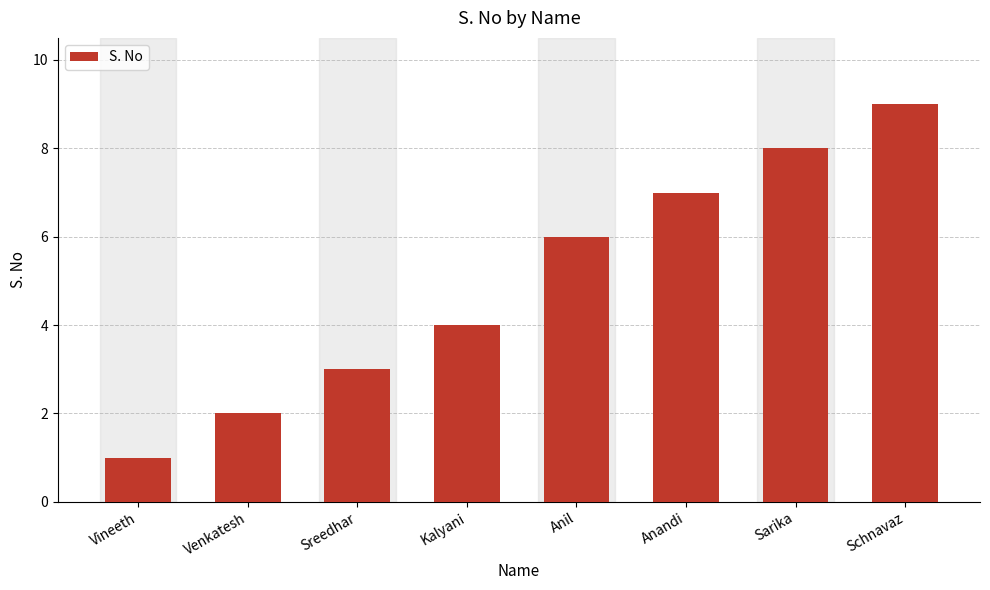

What is the label of the 8th bar from the right?

Vineeth